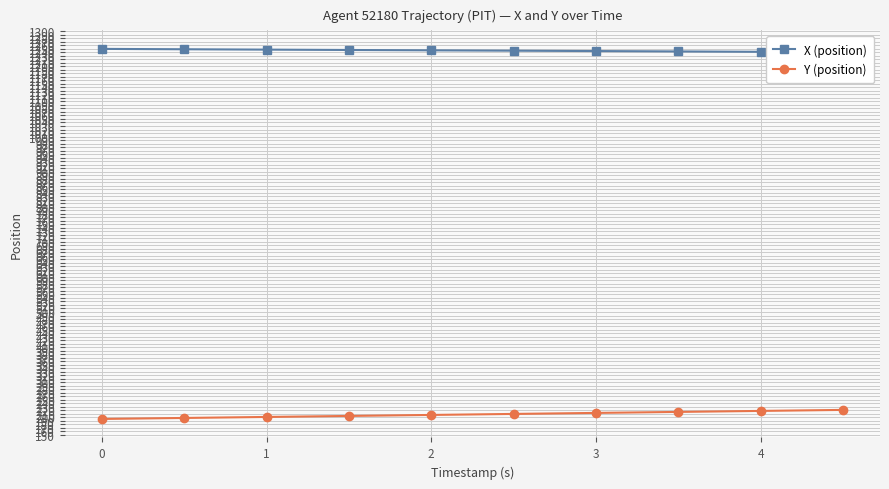

How many data points in Y (position) are above 209?

5